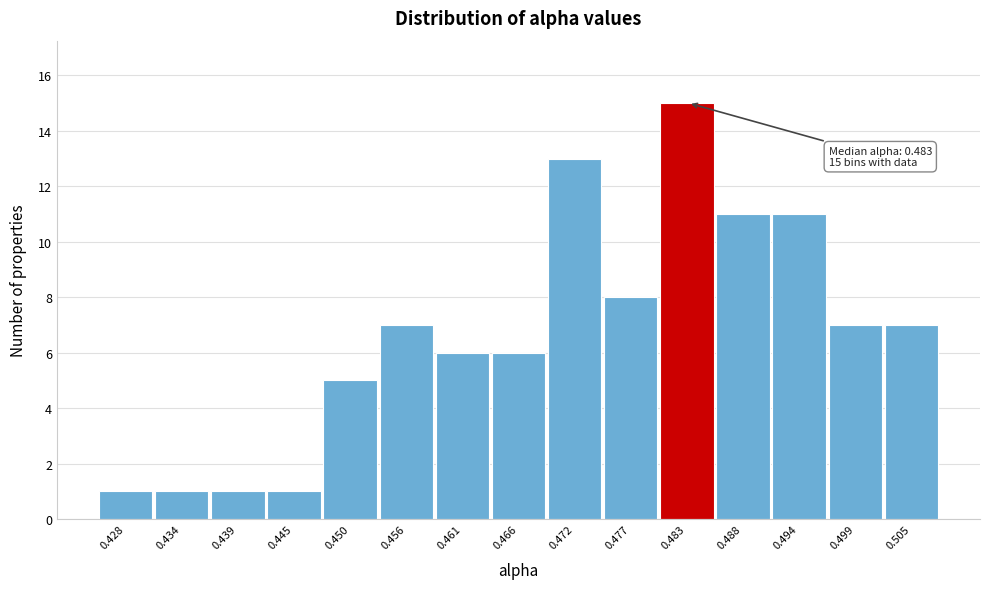

Reading right to left, list all the values displayed in this chart.

0.505=7	0.499=7	0.494=11	0.488=11	0.483=15	0.477=8	0.472=13	0.466=6	0.461=6	0.456=7	0.450=5	0.445=1	0.439=1	0.434=1	0.428=1